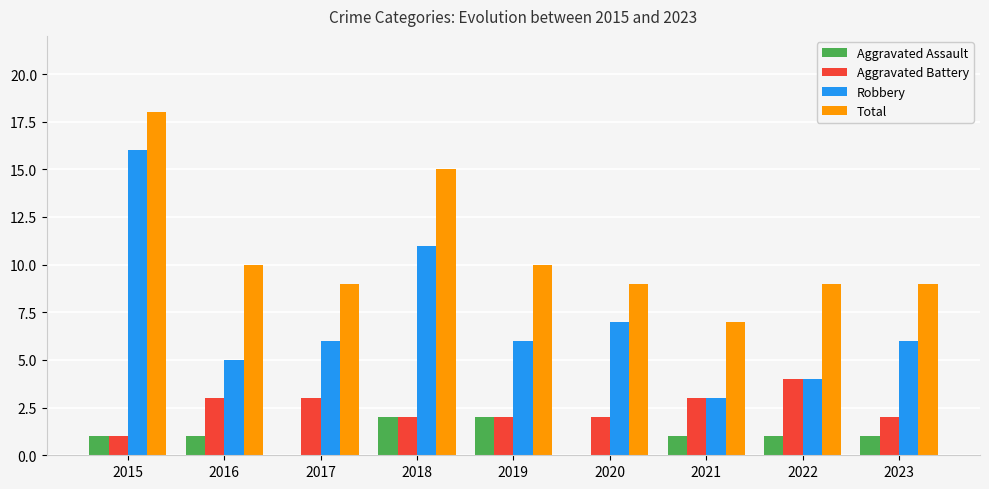

What is the average value of the Aggravated Assault series?

1